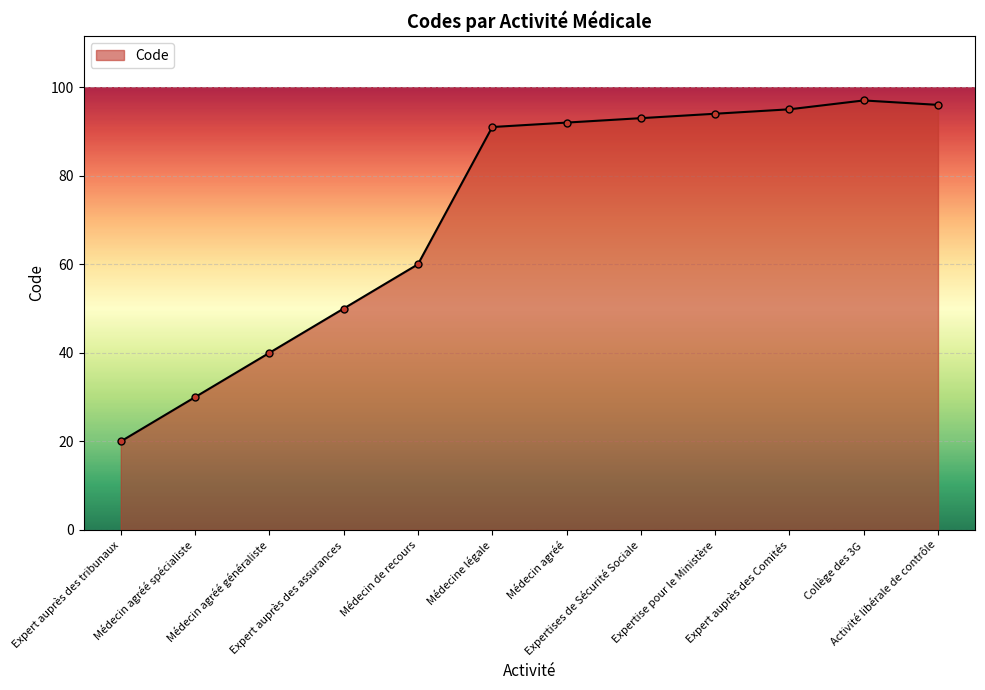

True or false: the data shows 20 at Expert auprès des tribunaux.

True